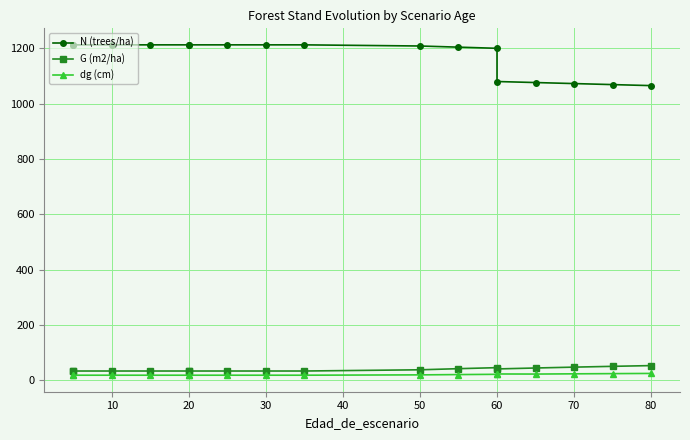

How many interior local valleys does the G (m2/ha) series have?

1